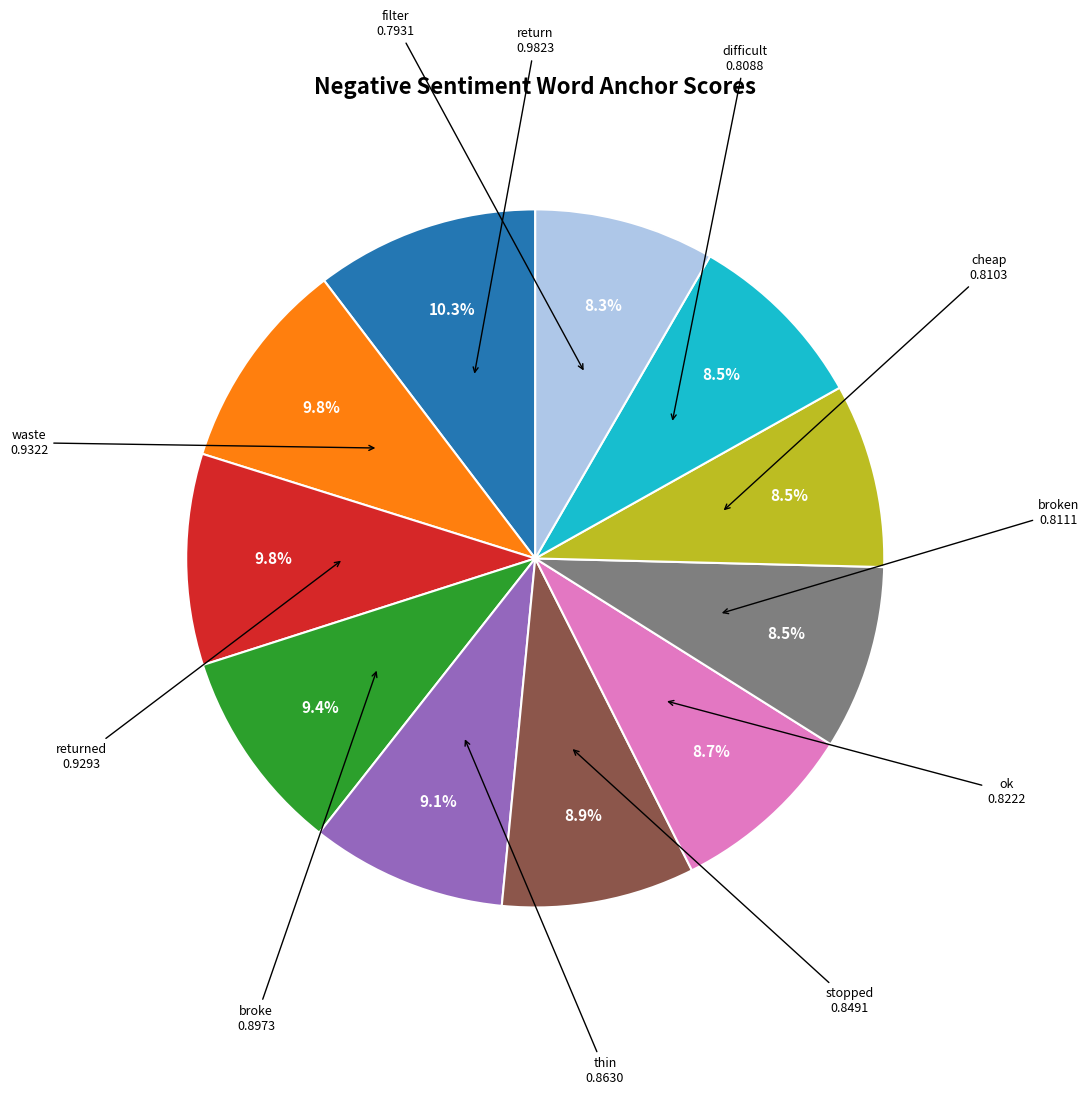

How much of the chart is everything except stopped?

91.1%